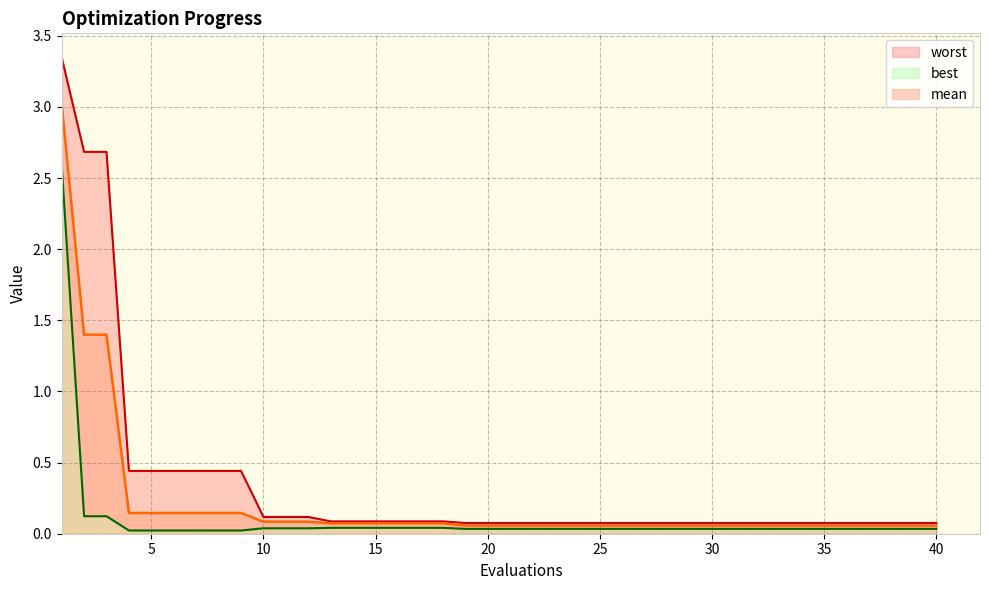

Reading left to right, what are all the values shown in this chart?

mean: 1=3.0	2=1.4	3=1.4	4=0.1	5=0.1	6=0.1	7=0.1	8=0.1	9=0.1	10=0.1	11=0.1	12=0.1	13=0.1	14=0.1	15=0.1	16=0.1	17=0.1	18=0.1	19=0.1	20=0.1	21=0.1	22=0.1	23=0.1	24=0.1	25=0.1	26=0.1	27=0.1	28=0.1	29=0.1	30=0.1	31=0.1	32=0.1	33=0.1	34=0.1	35=0.1	36=0.1	37=0.1	38=0.1	39=0.1	40=0.1
best: 1=2.6	2=0.1	3=0.1	4=0.0	5=0.0	6=0.0	7=0.0	8=0.0	9=0.0	10=0.0	11=0.0	12=0.0	13=0.0	14=0.0	15=0.0	16=0.0	17=0.0	18=0.0	19=0.0	20=0.0	21=0.0	22=0.0	23=0.0	24=0.0	25=0.0	26=0.0	27=0.0	28=0.0	29=0.0	30=0.0	31=0.0	32=0.0	33=0.0	34=0.0	35=0.0	36=0.0	37=0.0	38=0.0	39=0.0	40=0.0
worst: 1=3.3	2=2.7	3=2.7	4=0.4	5=0.4	6=0.4	7=0.4	8=0.4	9=0.4	10=0.1	11=0.1	12=0.1	13=0.1	14=0.1	15=0.1	16=0.1	17=0.1	18=0.1	19=0.1	20=0.1	21=0.1	22=0.1	23=0.1	24=0.1	25=0.1	26=0.1	27=0.1	28=0.1	29=0.1	30=0.1	31=0.1	32=0.1	33=0.1	34=0.1	35=0.1	36=0.1	37=0.1	38=0.1	39=0.1	40=0.1